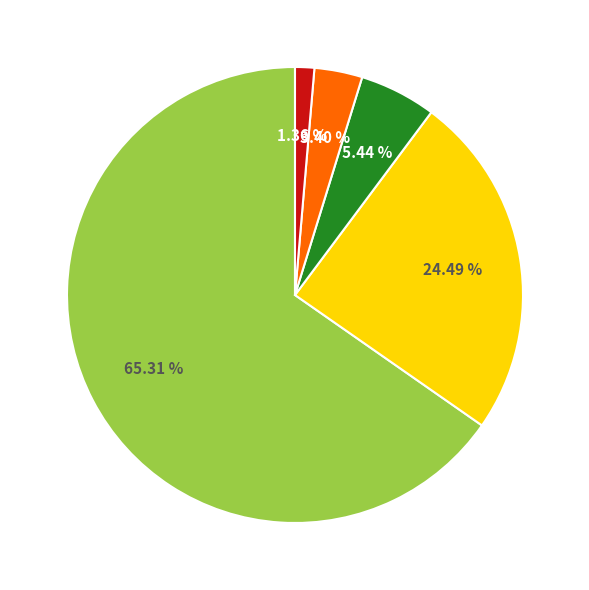

To the nearest percent, what is the average slice percentage?

20%